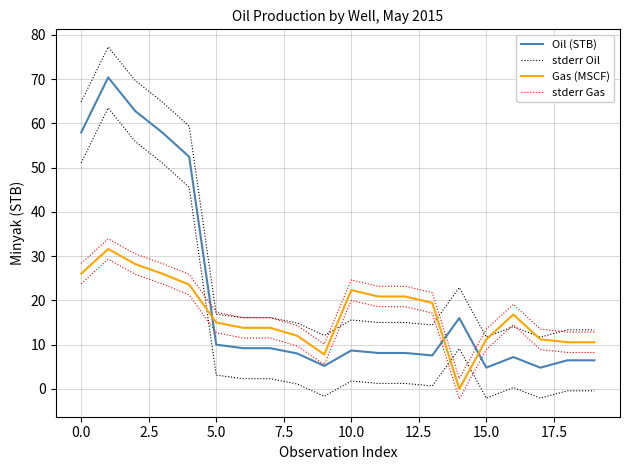

True or false: Oil (STB) has more than 0 interior local peaks.

True